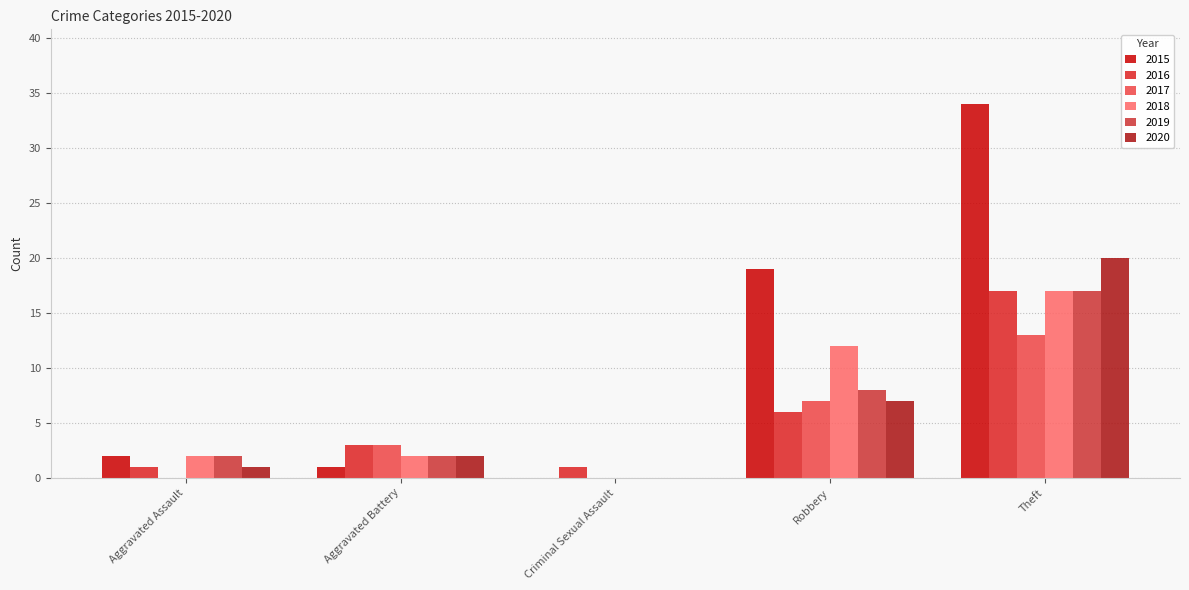

What is the spread (max minus min) of values at Theft?

21